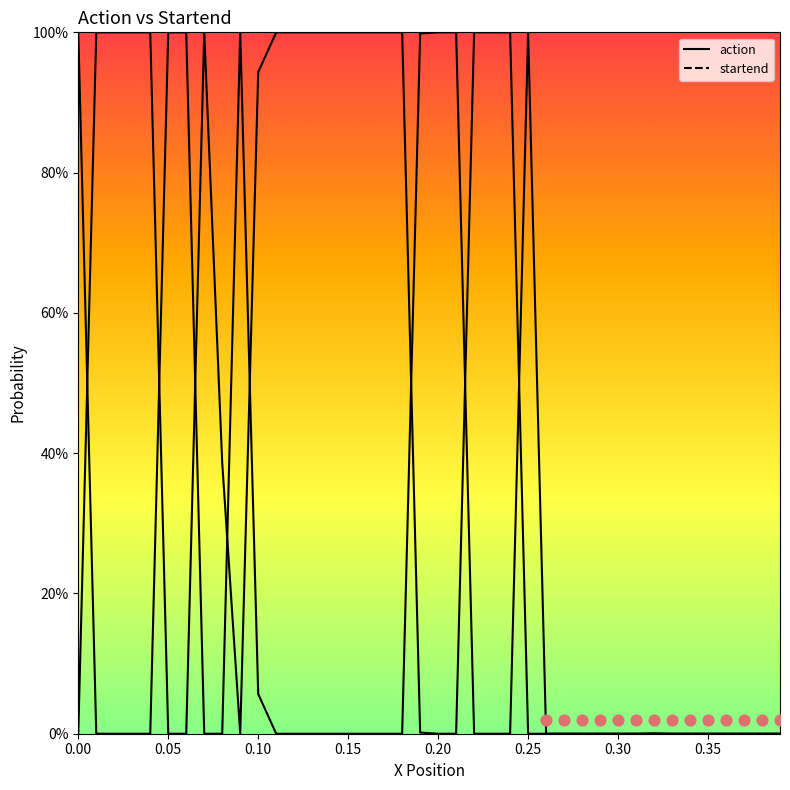

Which series reaches the maximum Y coordinate?

action